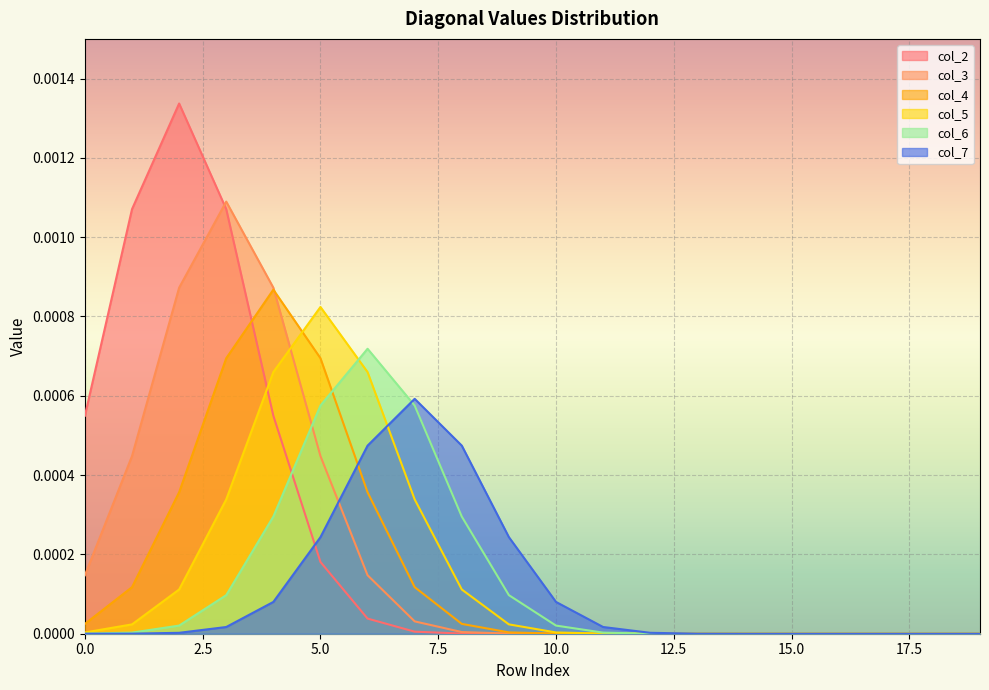

How many col_6 values are between 0 and 1?

20